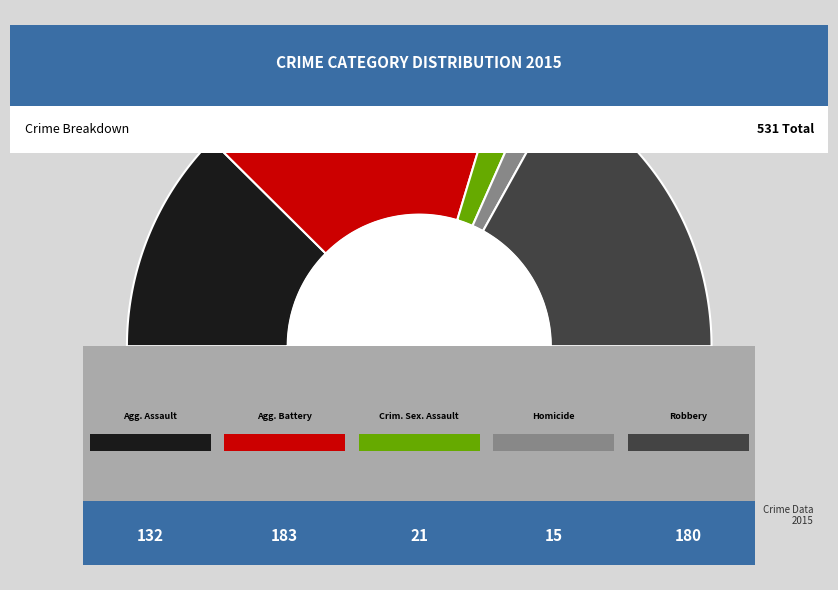

What is the change in value from Aggravated Assault to Robbery?

+48